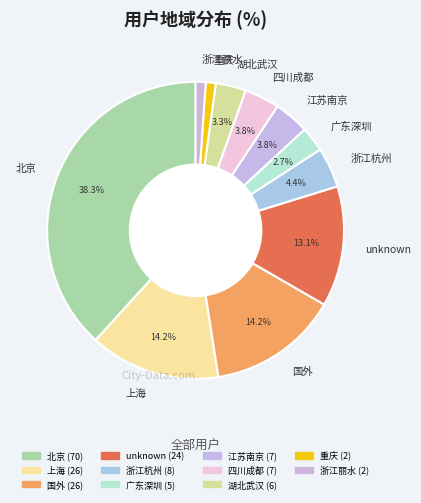

What is the ratio of the value at 广东深圳 to the value at unknown?

0.2